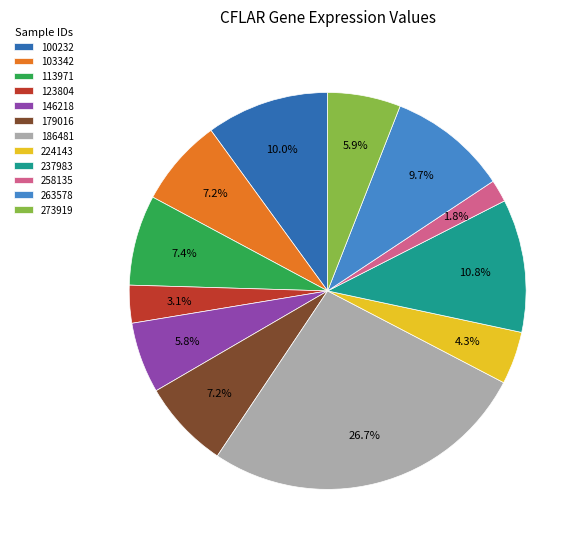

True or false: 237983 accounts for 11% of the total.

True